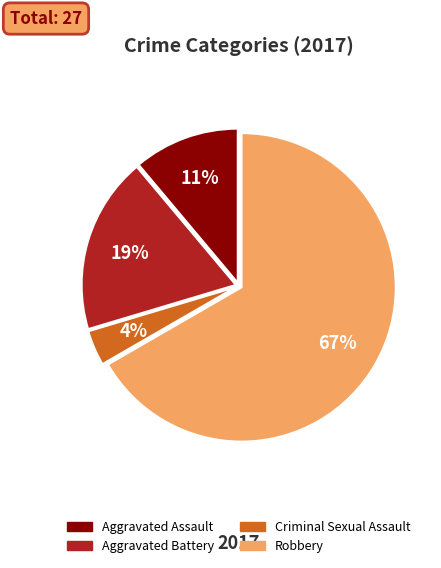

How many segments does this pie chart have?

4